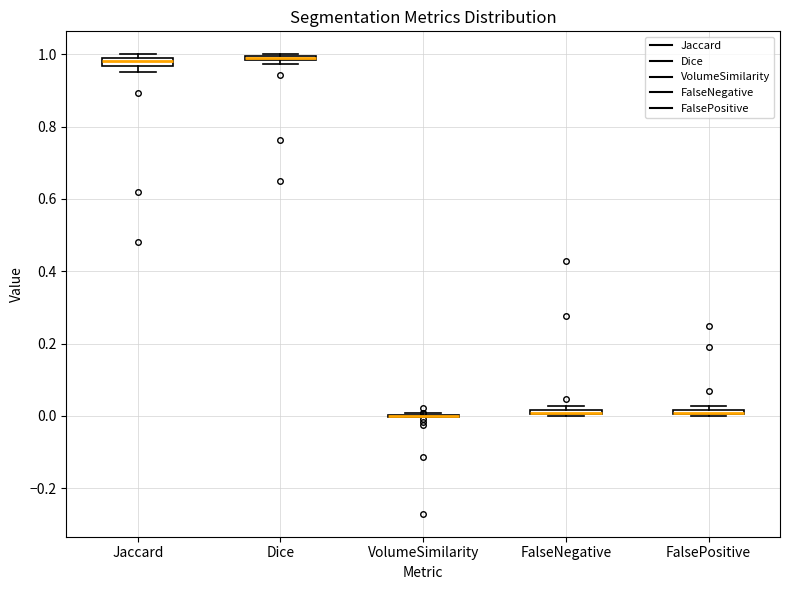

Where is the lower edge of the box for Dice on the y-axis? The values are not printed on the chart, so give them approximately, as read against the axis.

0.98